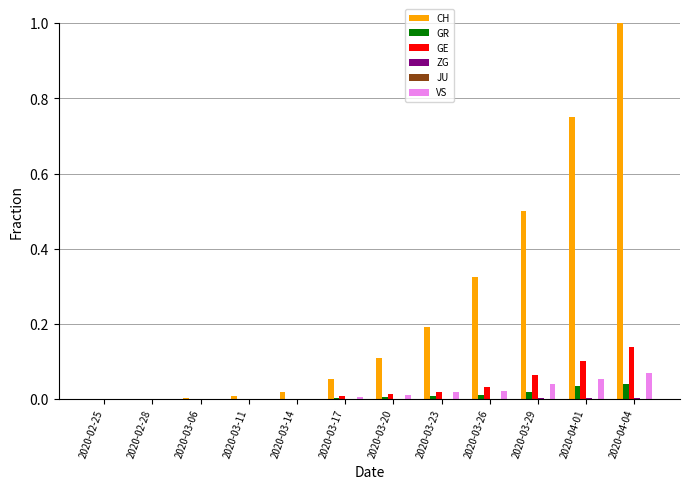

How many categories are shown in the chart?

12